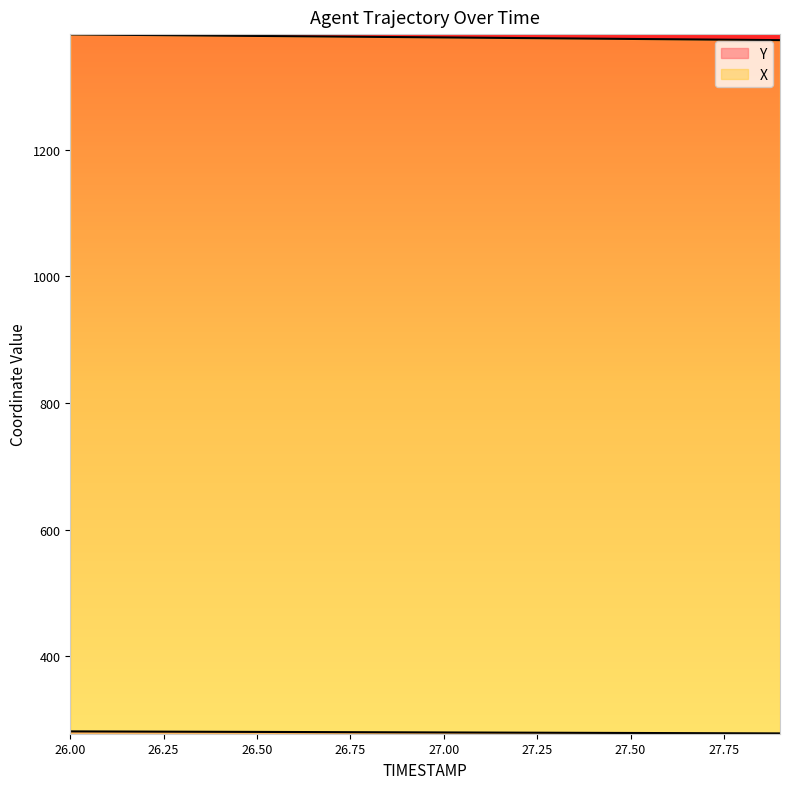

The Y series shows 168.9 at 27.0. True or false?

False